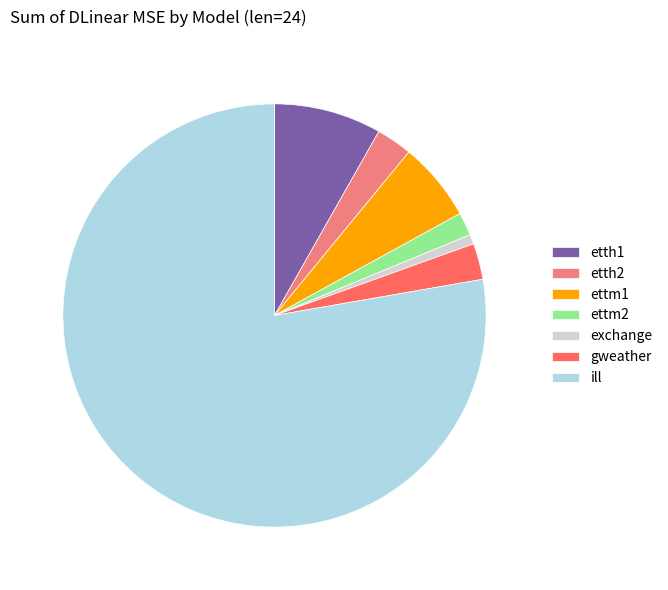

Count the number of slices in the pie.

7